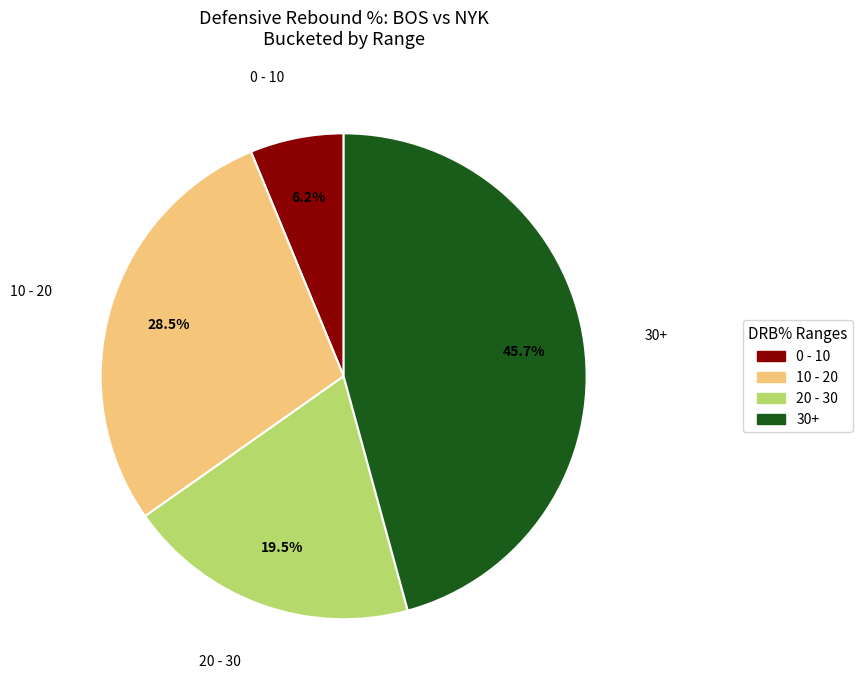

What portion of the pie excludes 10 - 20?

71.5%